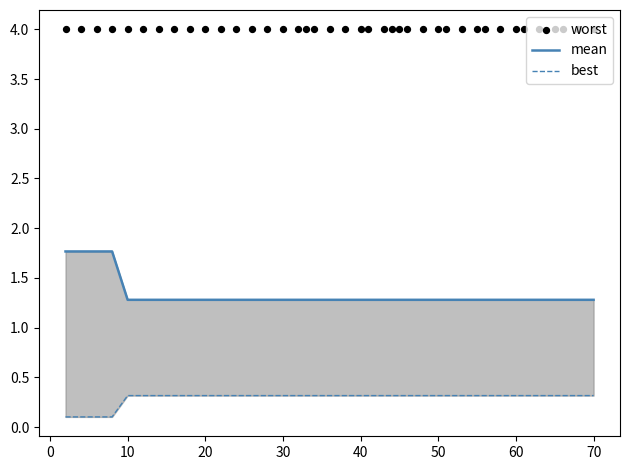

What are all the series names shown in the legend?

mean, best, worst